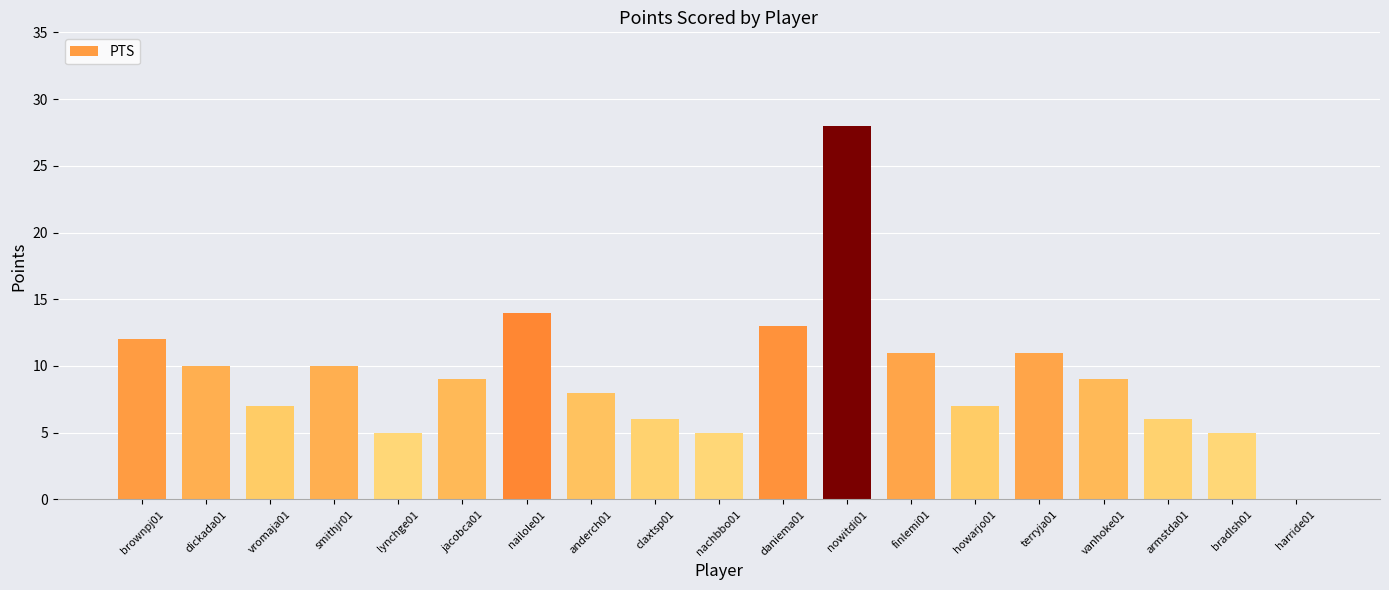

The value at nachbbo01 is 7. True or false?

False